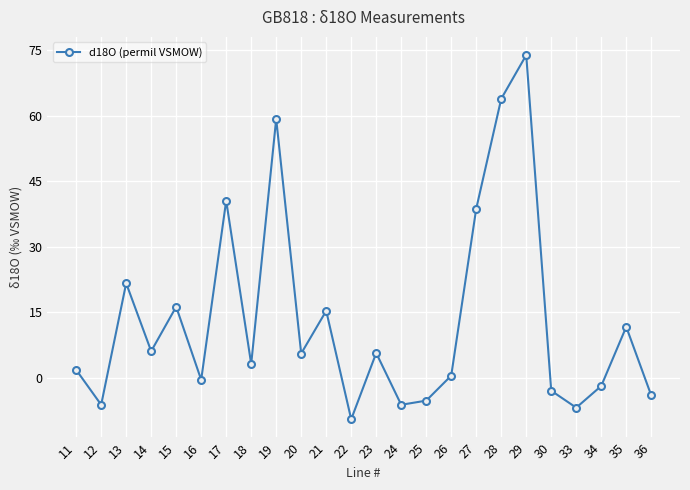

What is the sum of the values at 14 and 20?

11.6